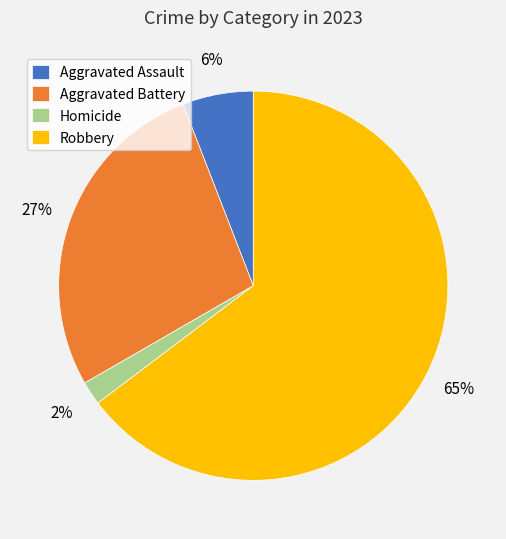

To the nearest percent, what is the average slice percentage?

25%